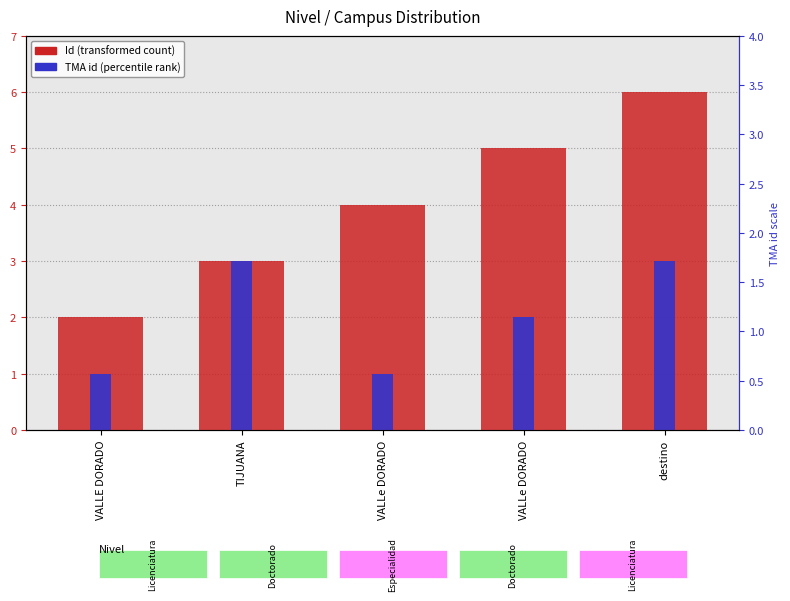

At how many categories does at least one series exceed 2?

4